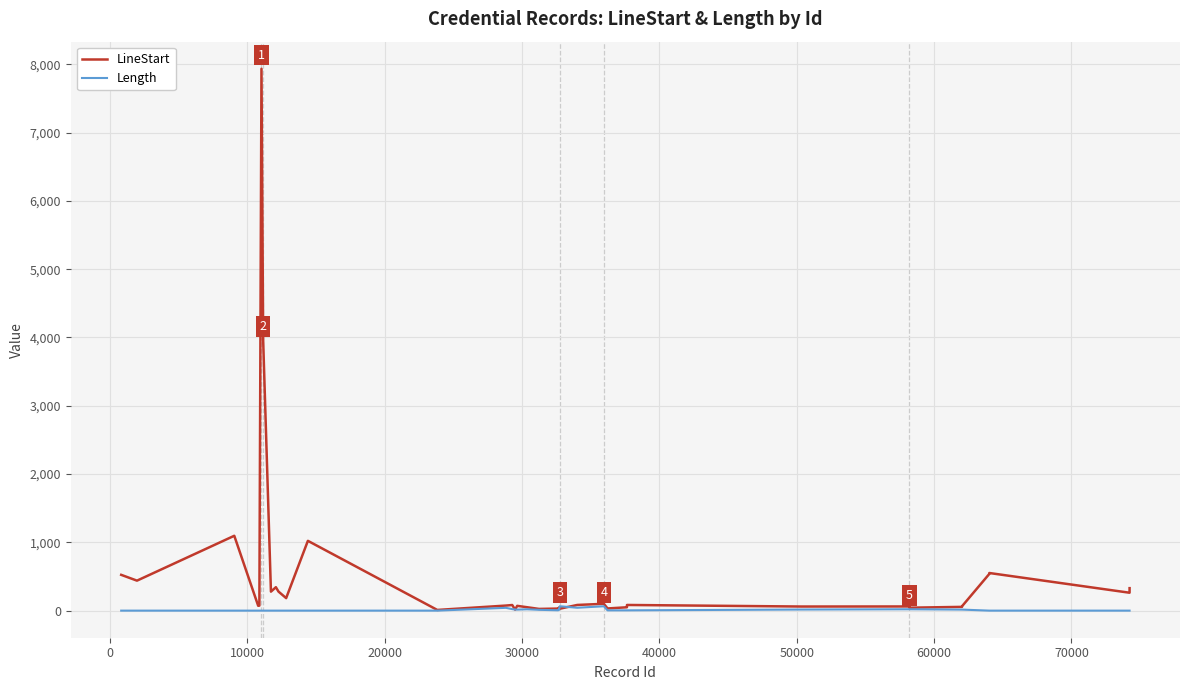

In LineStart, how many points are higher than both neighbors (excluding endpoints)?

13